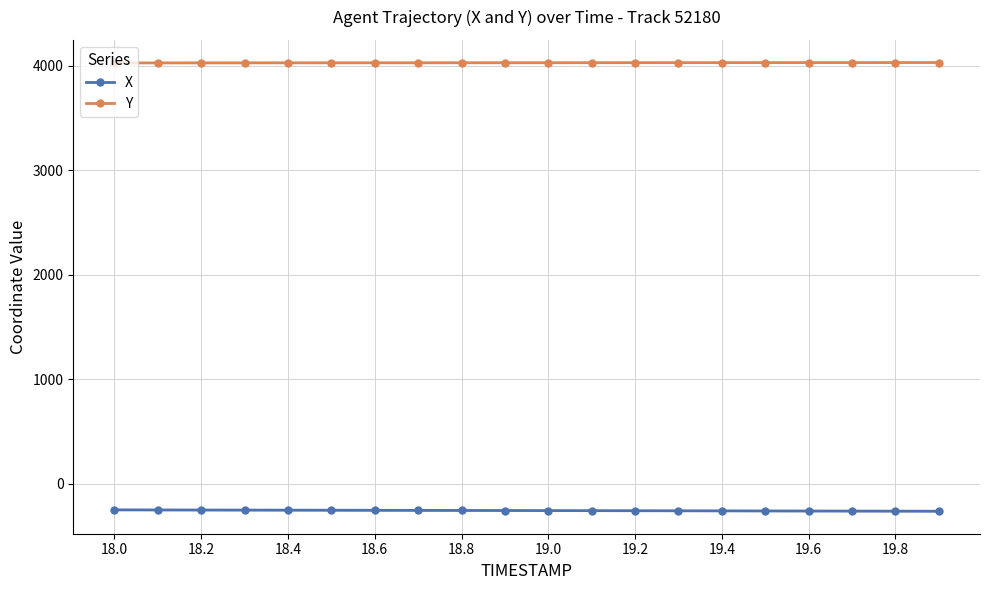

Which series has the widest spread of values?

X